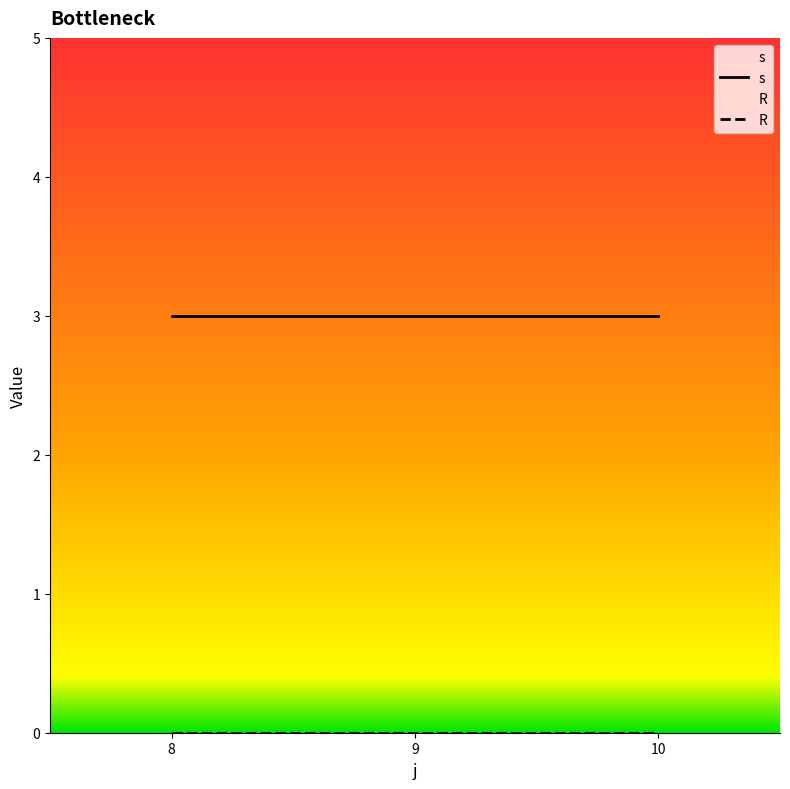

True or false: s has a value of 1 at 8.

False